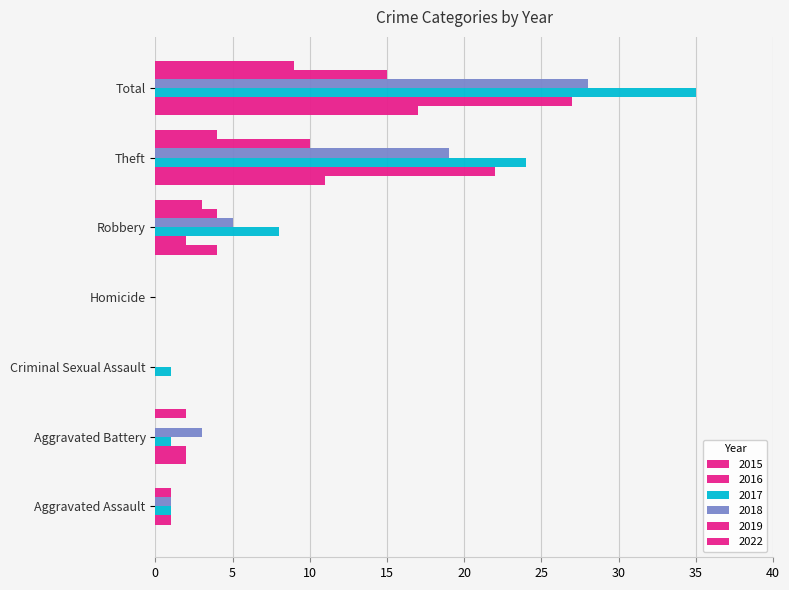

Count the number of data series in this chart.

6